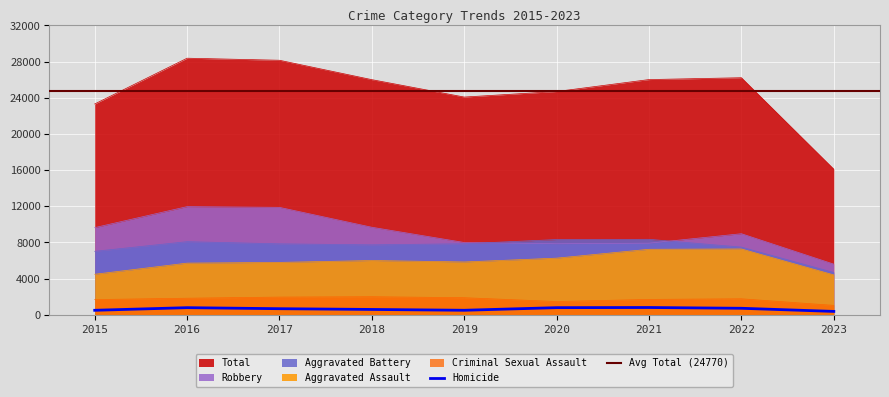

Which has a higher value, 2015 or 2021?

2021